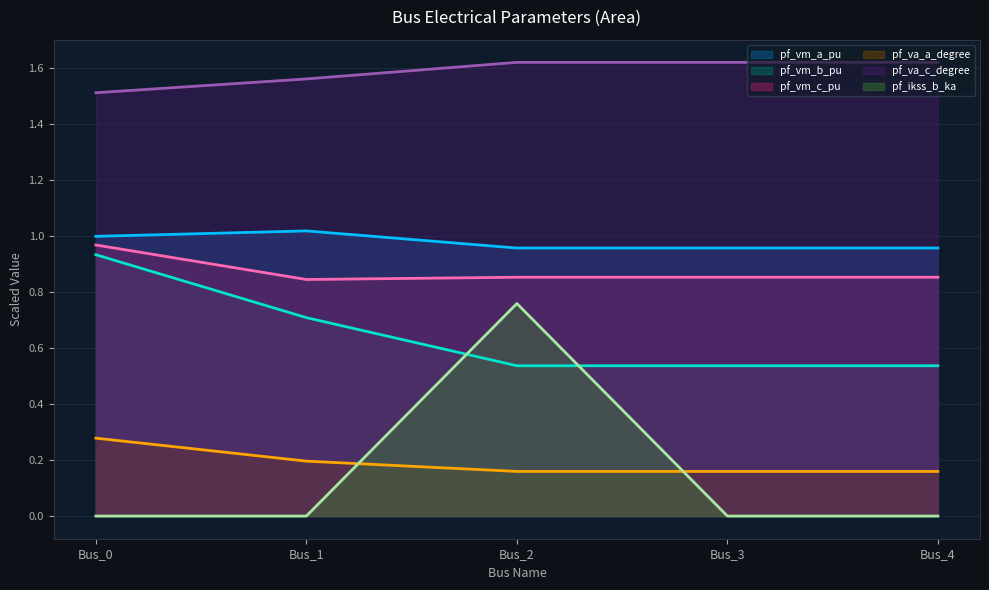

How many lines are shown in the chart?

6